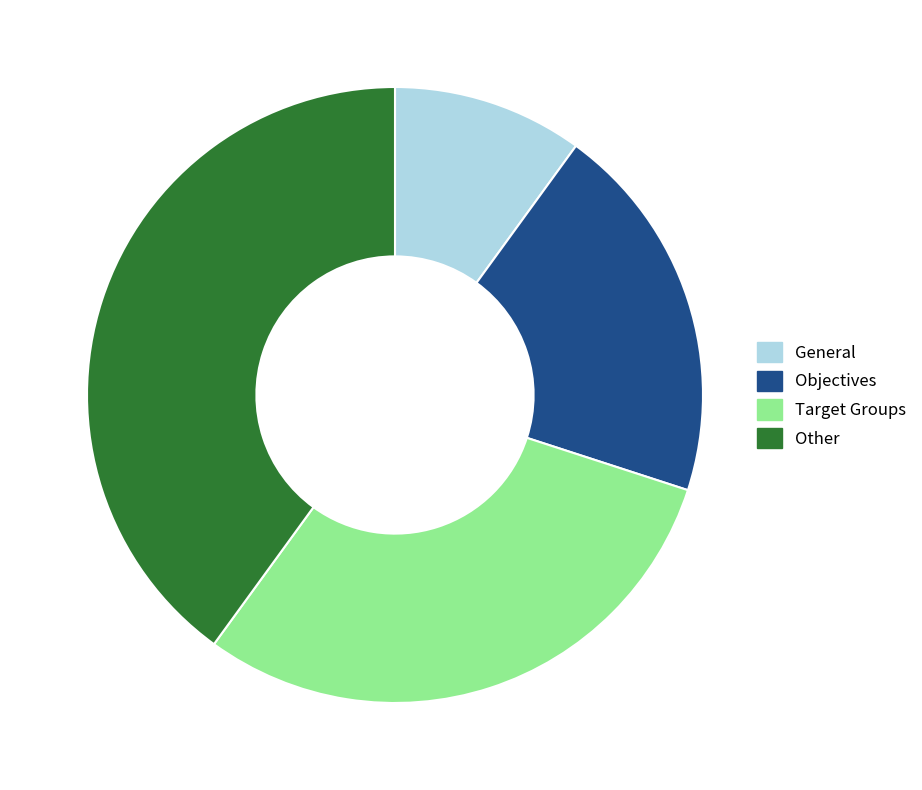

Does Objectives account for over 50% of the chart?

No